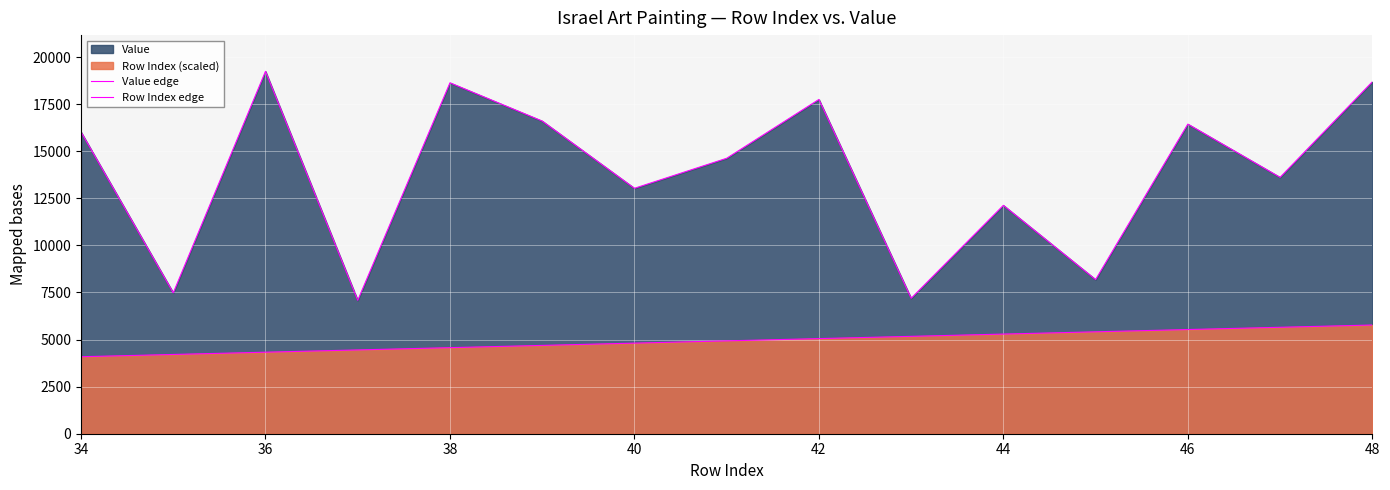

List the series in order of their overall mean, highest first.

Value edge, Row Index edge